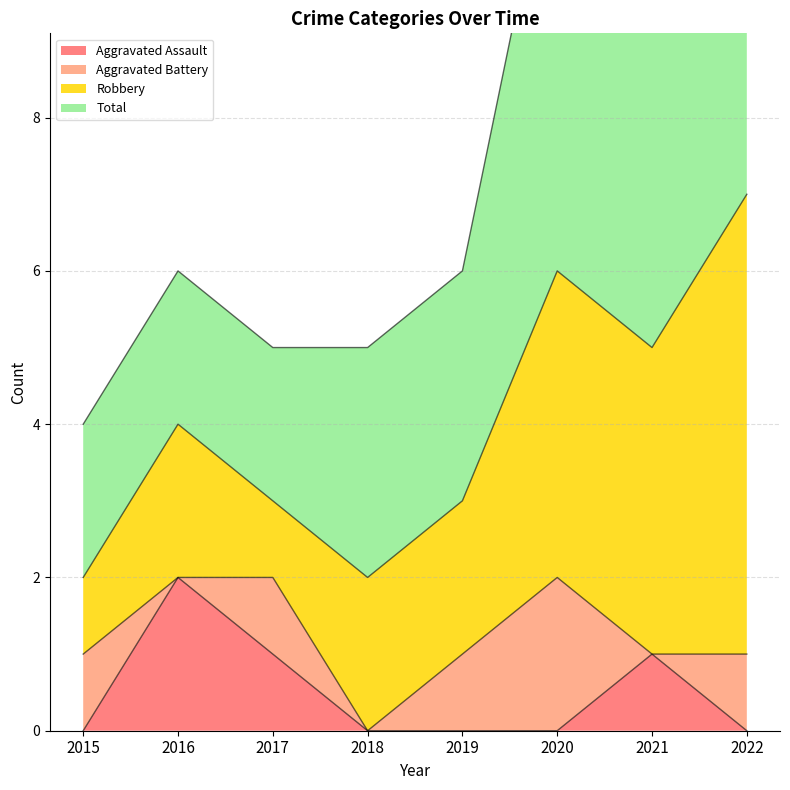

What is the highest value of the Aggravated Battery series?

2